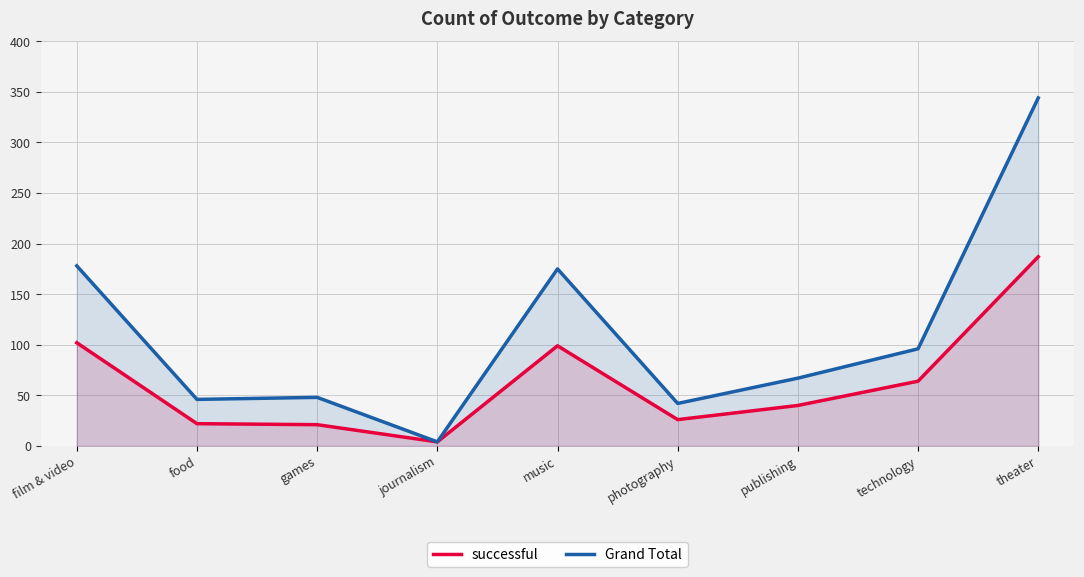

Which series has the largest total across all categories?

Grand Total